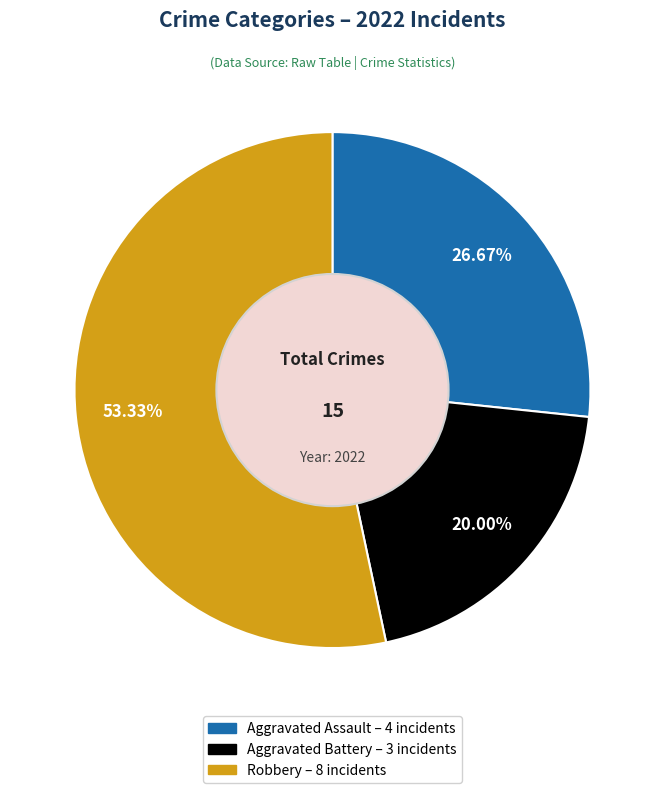

Count the number of slices in the pie.

3